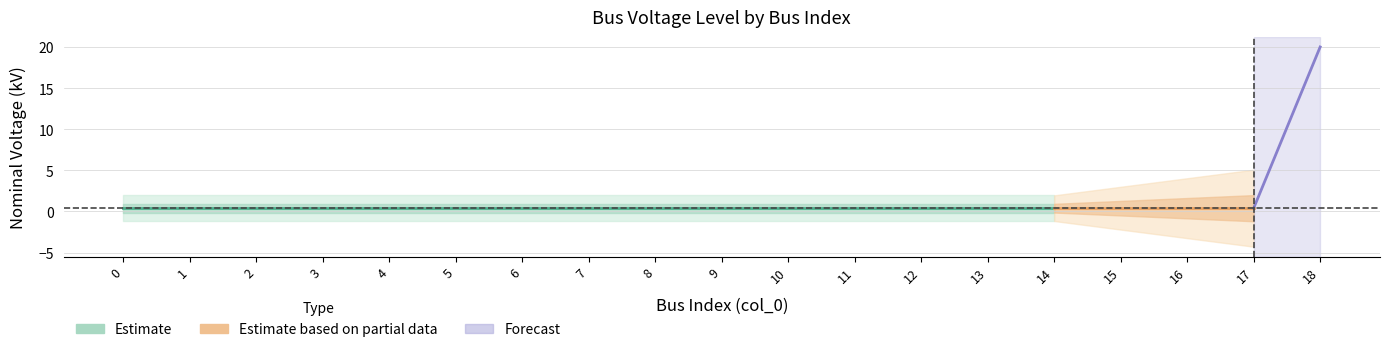

Reading left to right, transcribe all the data shown in this chart.

0.4	0.4	0.4	0.4	0.4	0.4	0.4	0.4	0.4	0.4	0.4	0.4	0.4	0.4	0.4	0.4	0.4	0.4	20.0